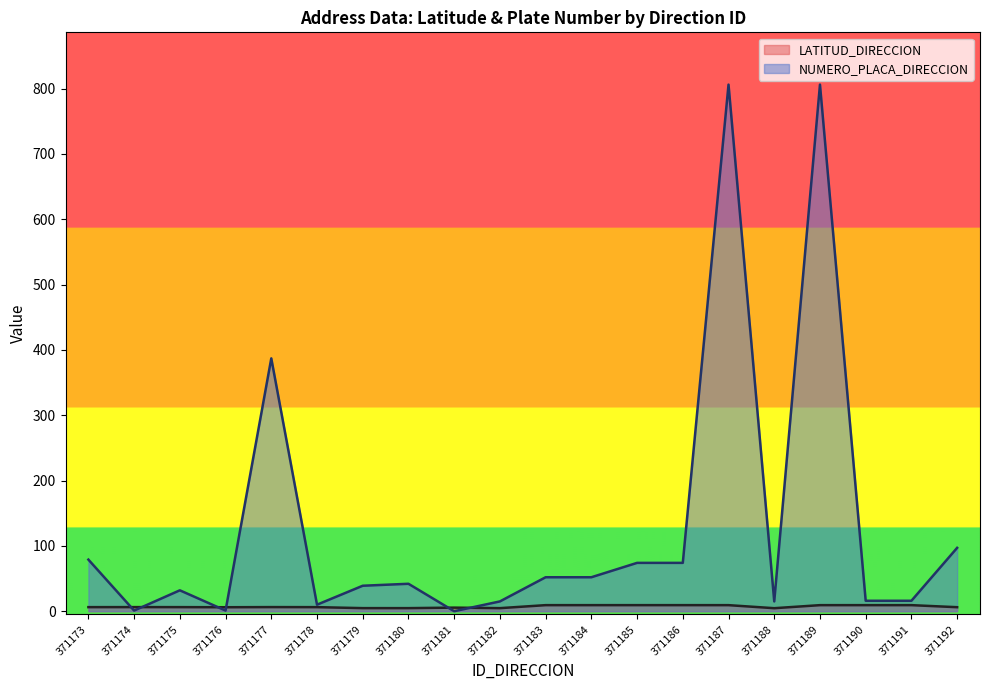

What are all the series names shown in the legend?

LATITUD_DIRECCION, NUMERO_PLACA_DIRECCION